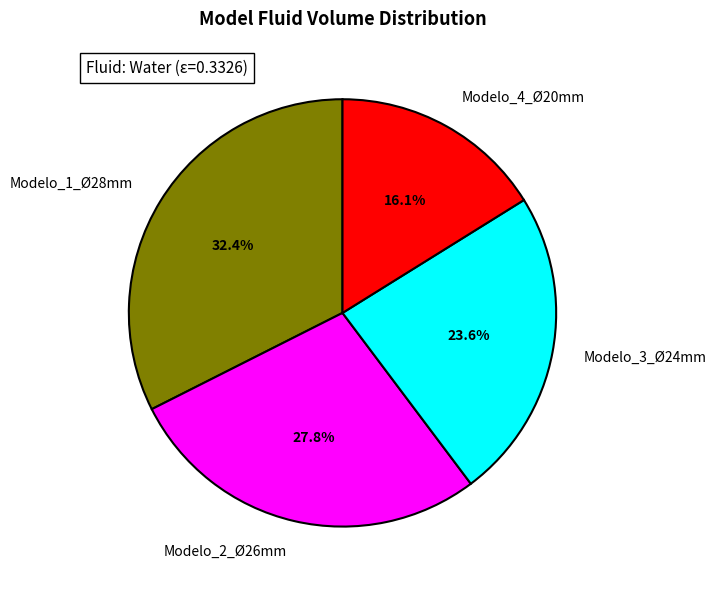

To the nearest percent, what is the difference between the Modelo_3_Ø24mm and Modelo_1_Ø28mm slice percentages?

9%